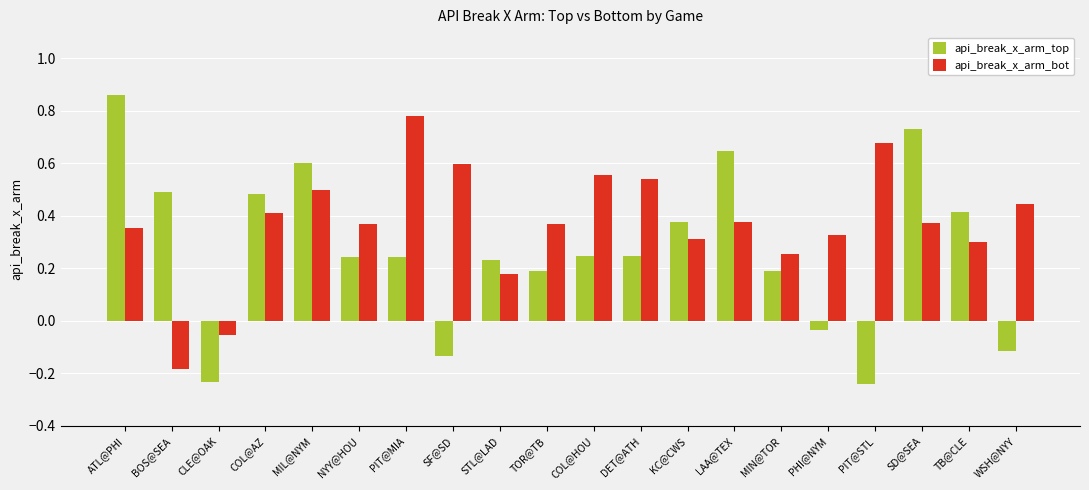

Rank the series by their maximum value, from lowest to highest.

api_break_x_arm_bot, api_break_x_arm_top